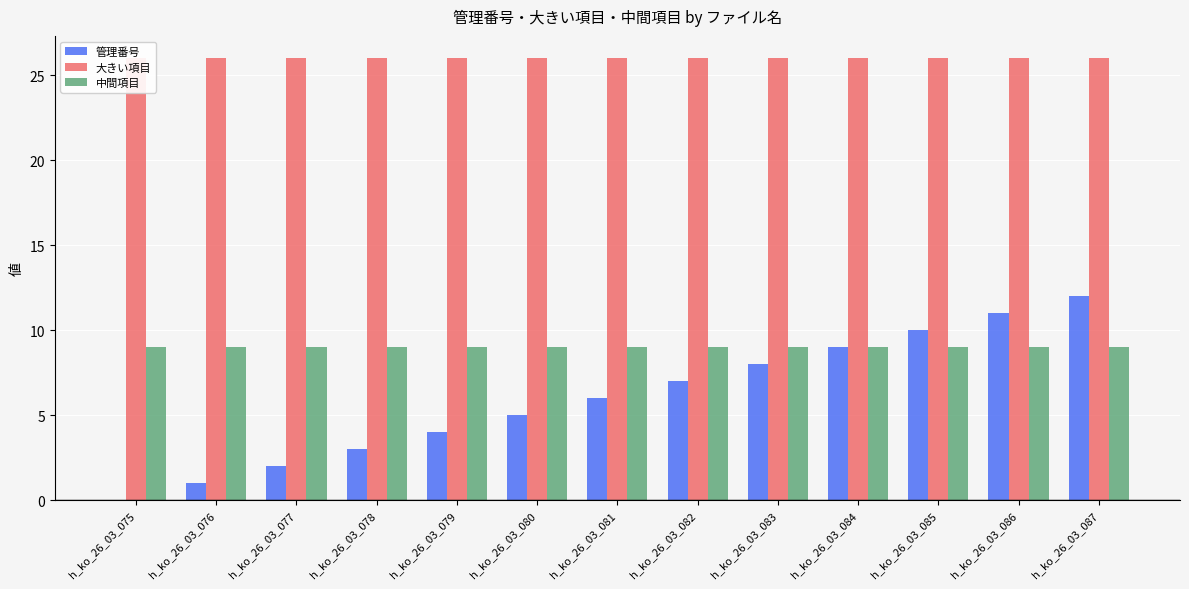

What is the total value across all series at h_ko_26_03_075?

35